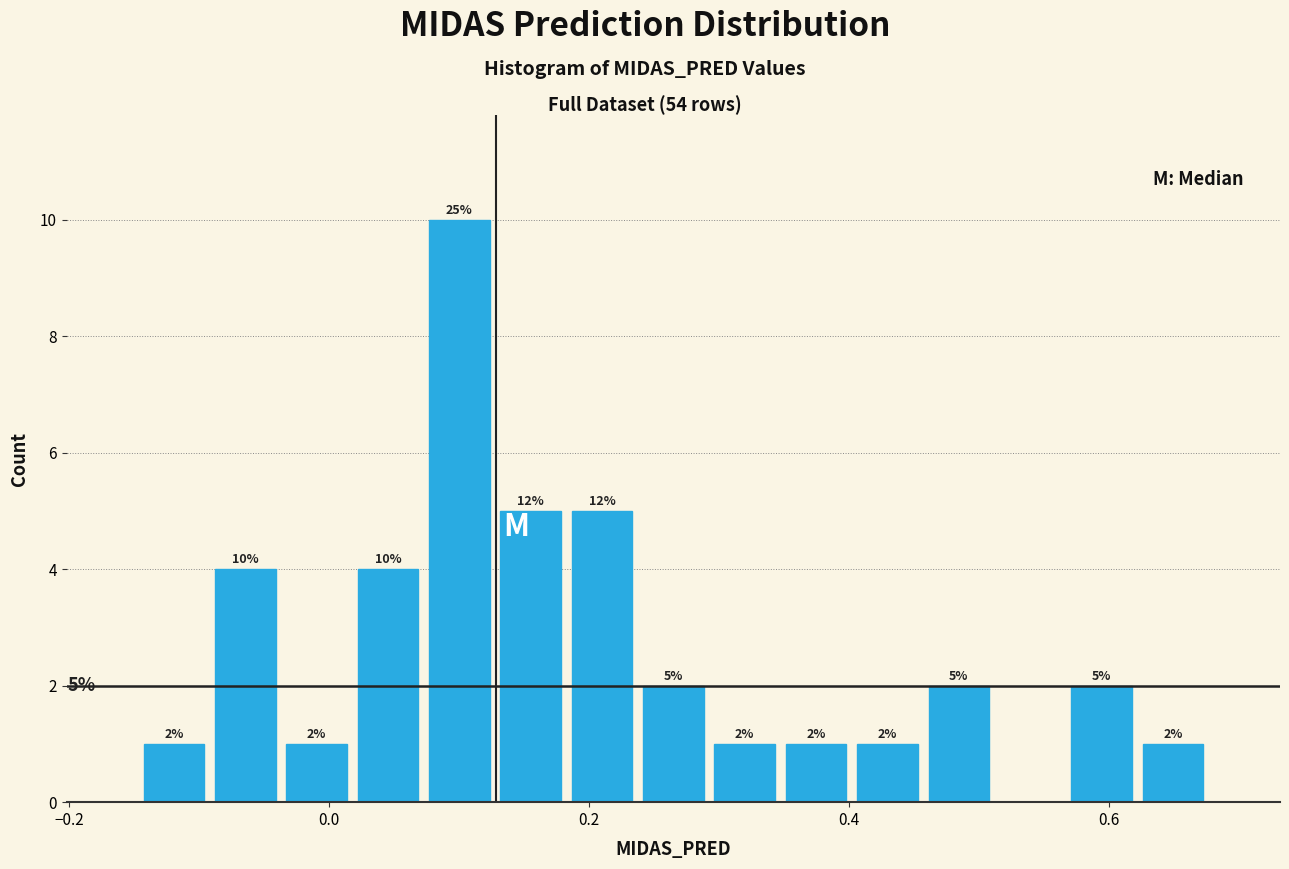

Read against the x-axis, roughly where is the centre of the tallest bar?

0.10